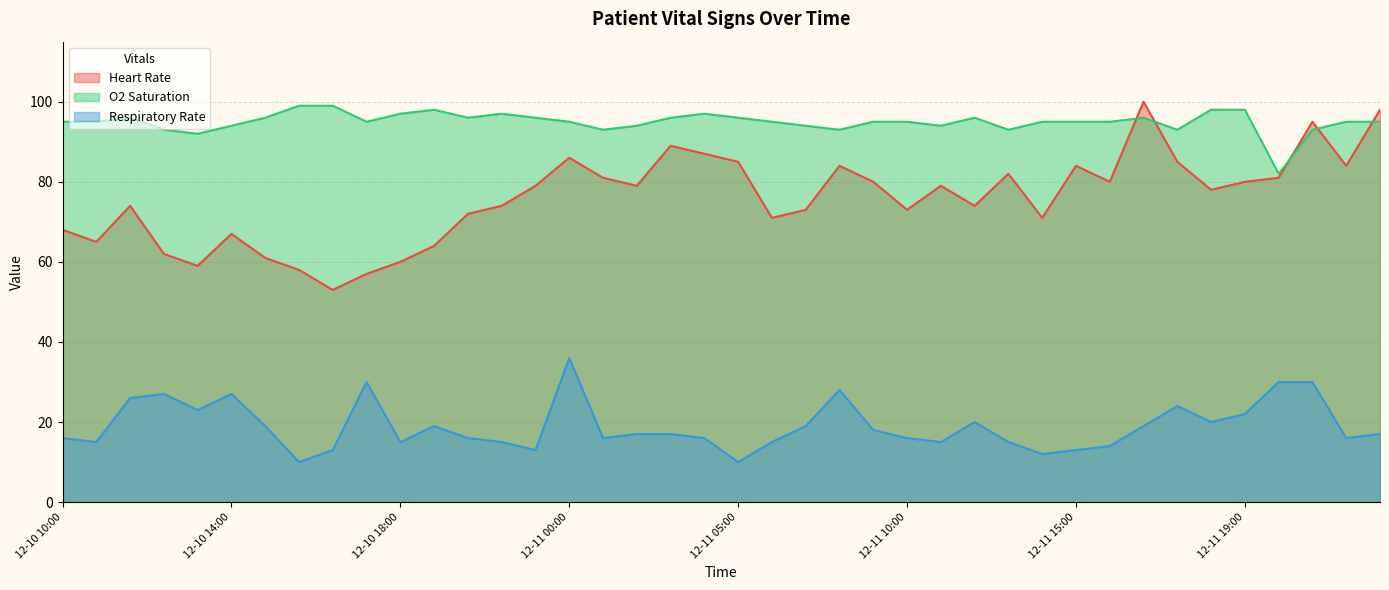

Rank the series by their maximum value, from lowest to highest.

Respiratory Rate, O2 Saturation, Heart Rate